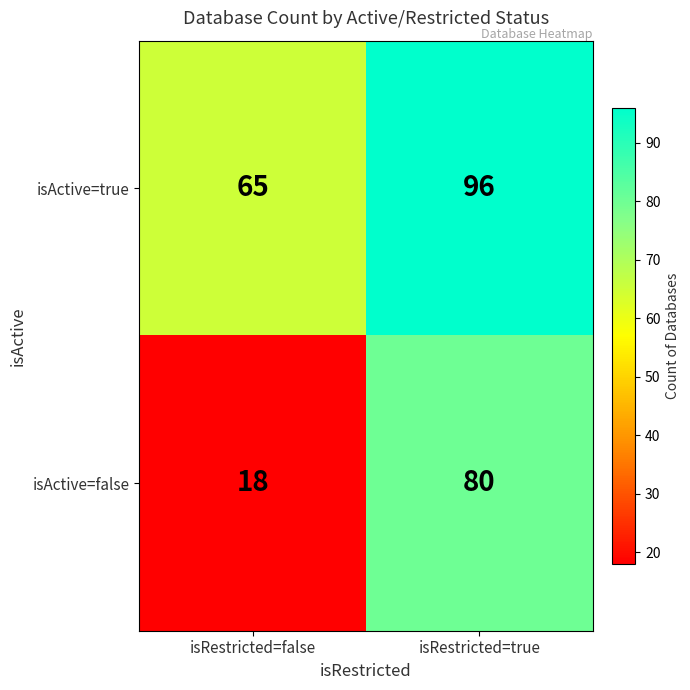

Which label corresponds to the smallest value in the chart?

isRestricted=false